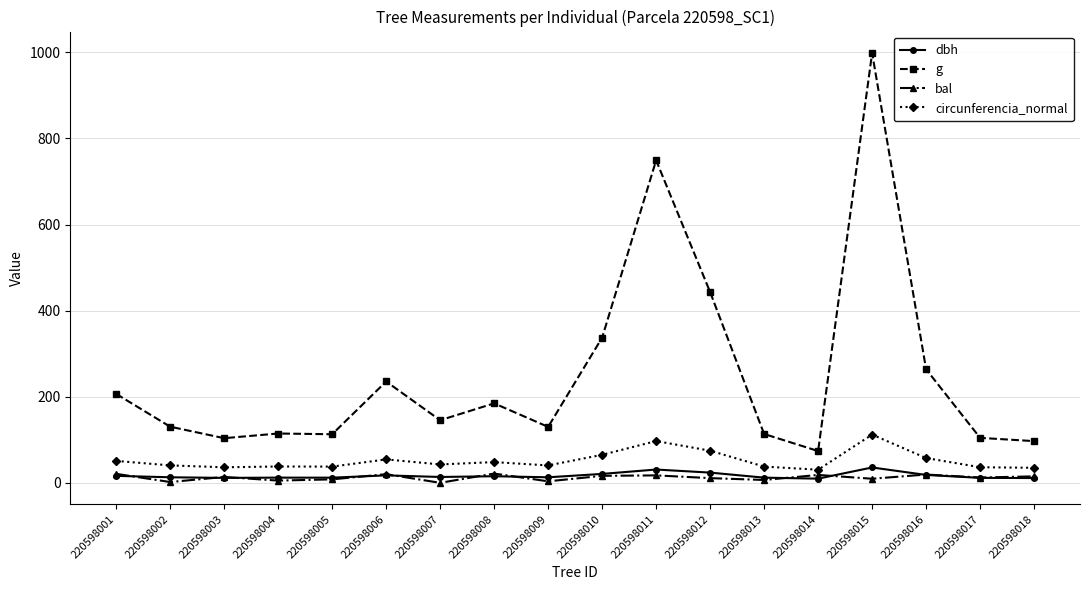

Between 220598001 and 220598004, which series saw the biggest shift?

g